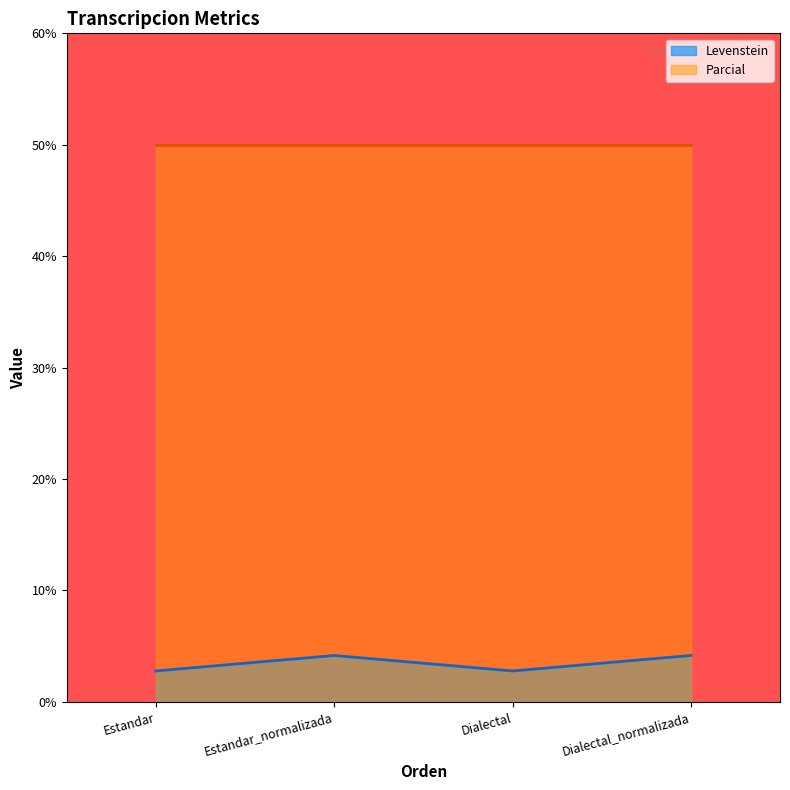

Is it true that the value at Estandar is 2.8?

True